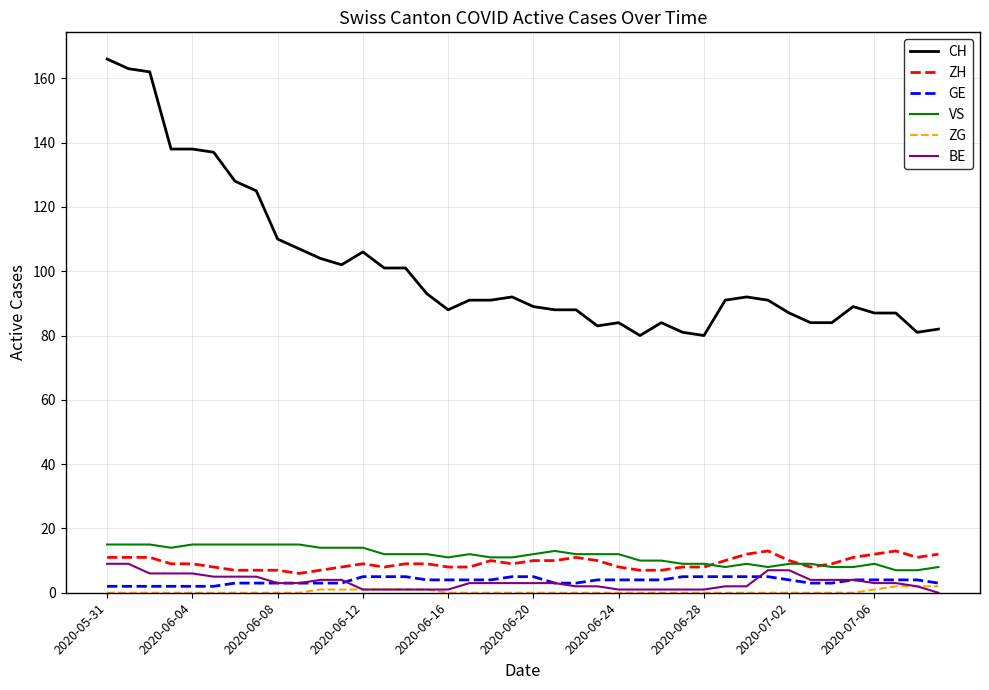

Which series has the widest spread of values?

CH